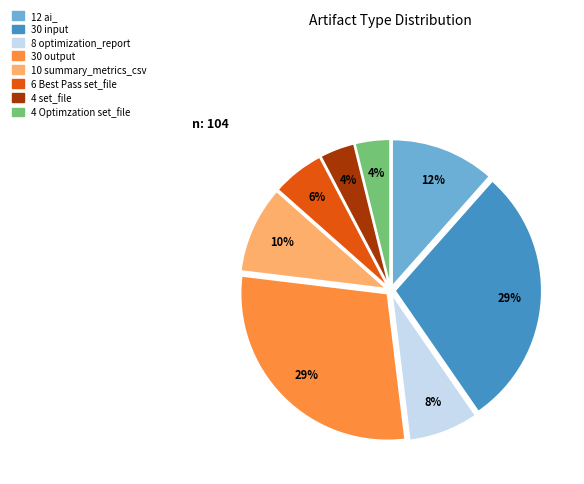

Does any single category account for the majority?

No